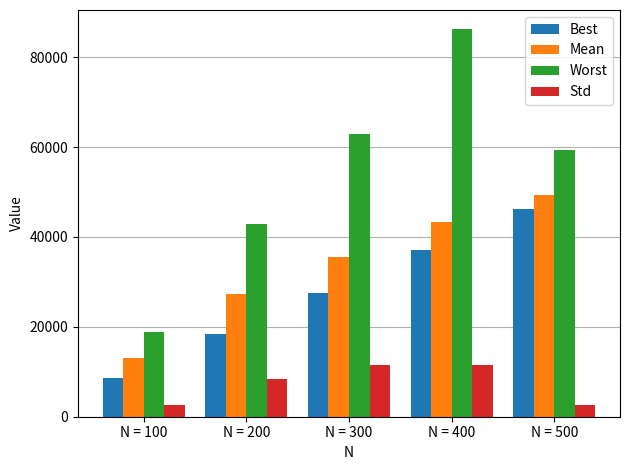

Where is Worst nearest to the value 52475?

N = 500